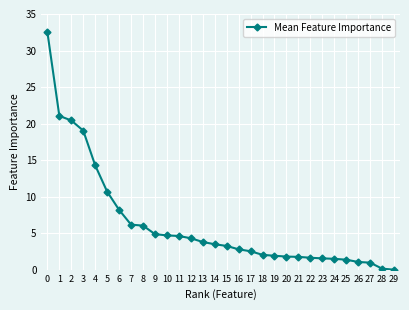

What is the change in value from 18 to 25?

-0.7